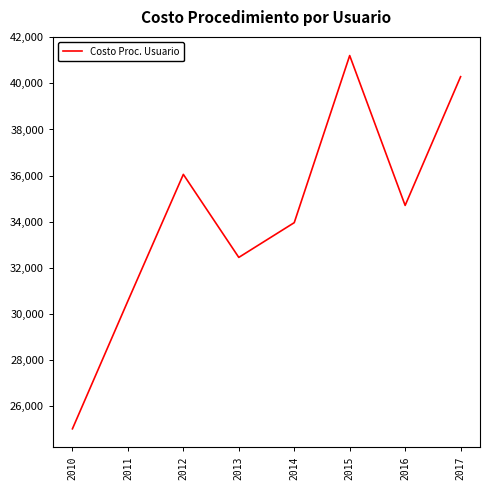

How many lines are shown in the chart?

1